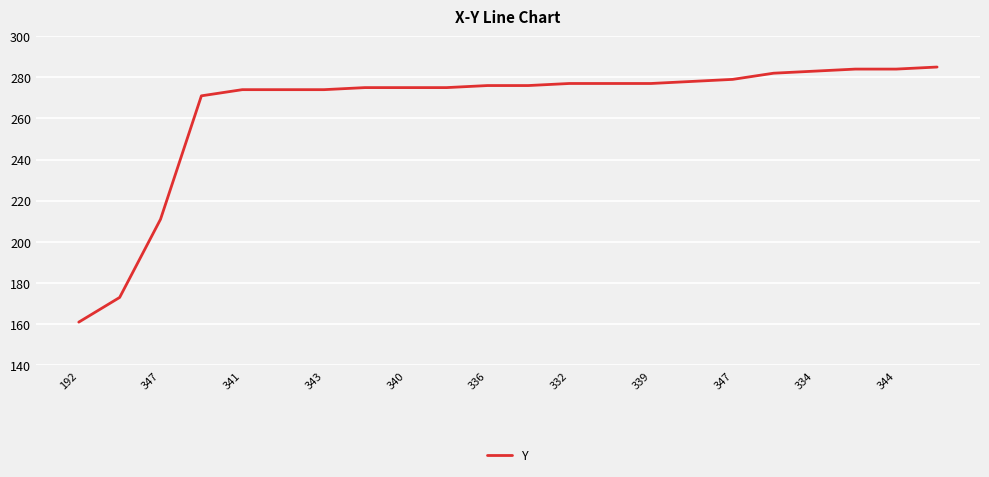

What is the minimum value shown in the chart?

161